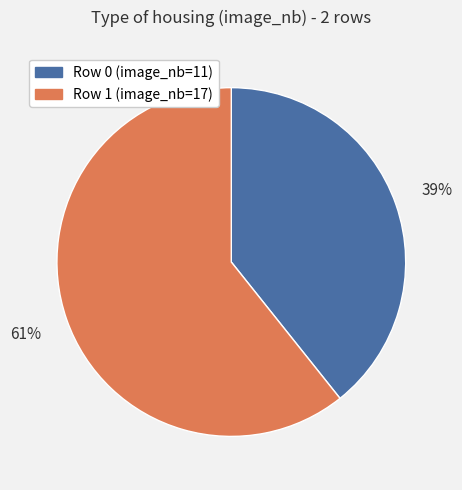

How many slices are in this pie chart?

2